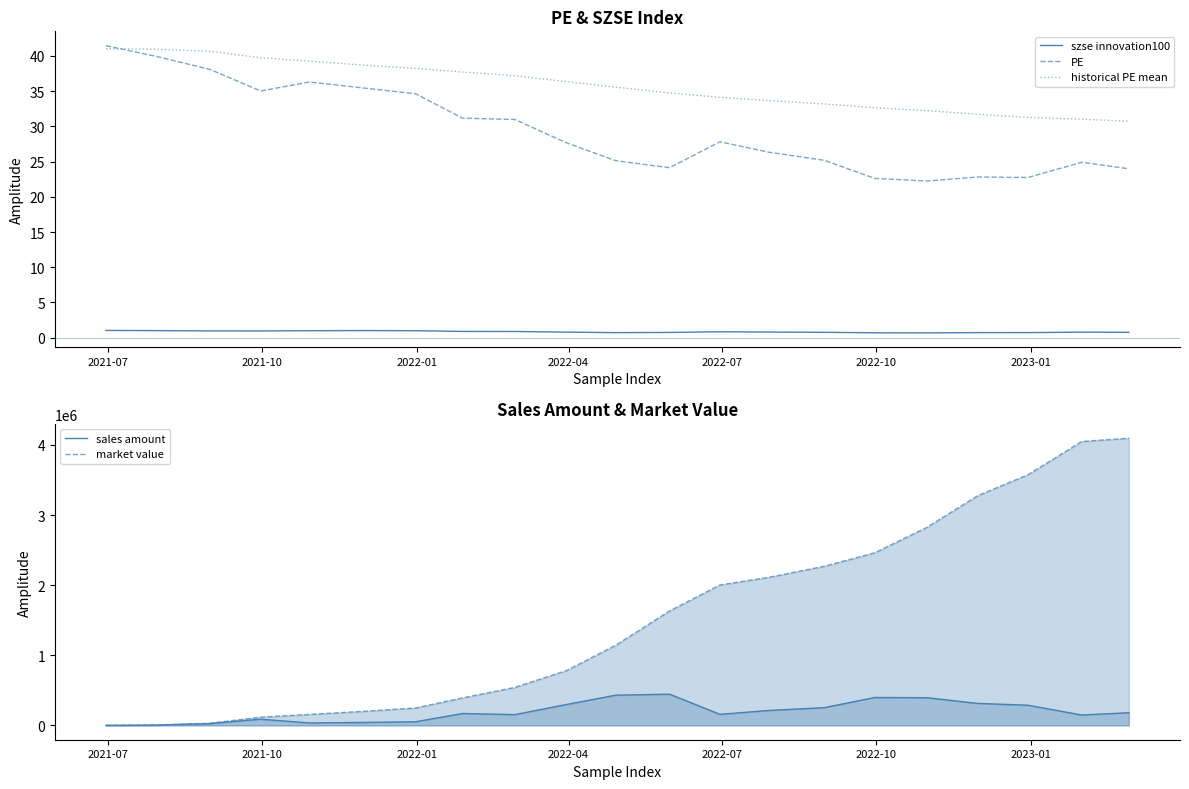

What is the average value of the market value series?

1519679.4